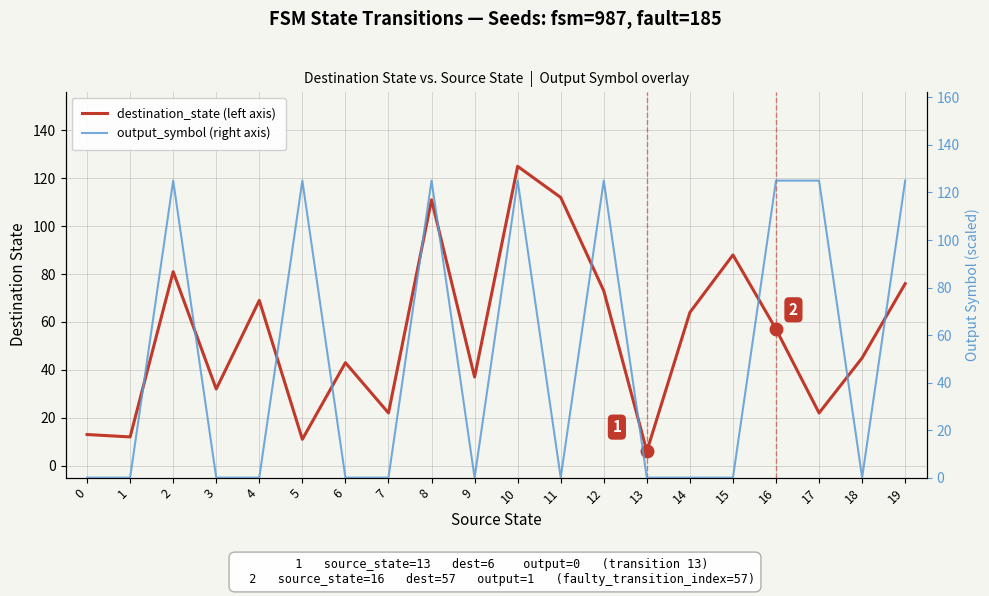

What is the maximum value for output_symbol (right axis)?

125